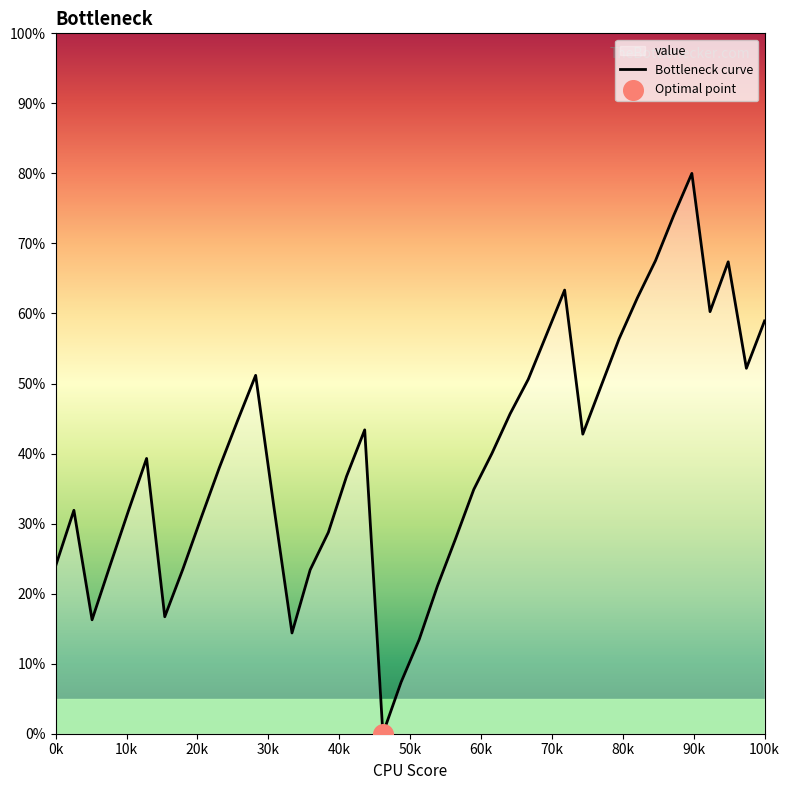

The value at 0k is 24.0. True or false?

True